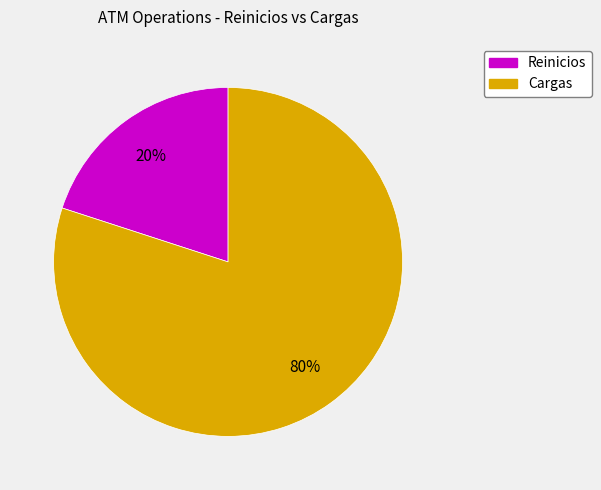

Which category has the biggest portion of the pie?

Cargas